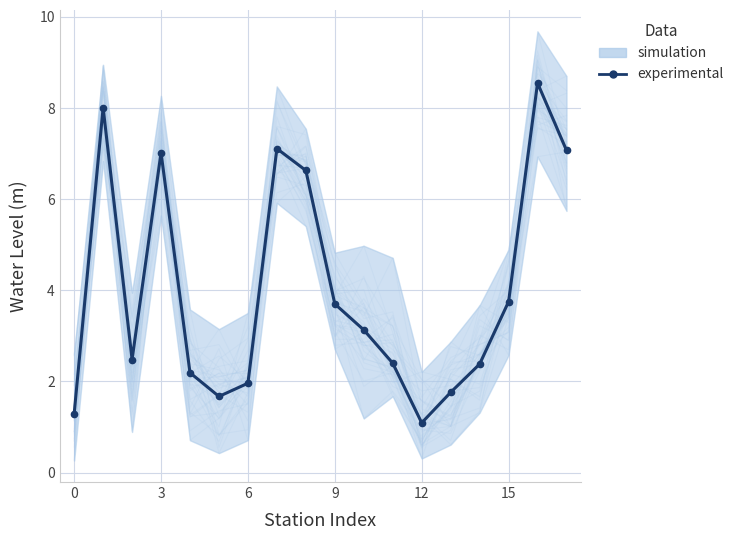

True or false: the data shows 11.6 at 17.

False